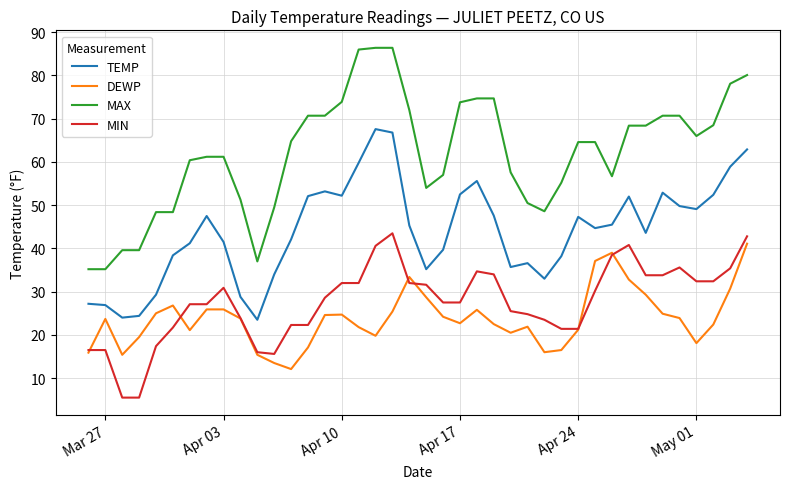

What is the minimum value for DEWP?

12.1